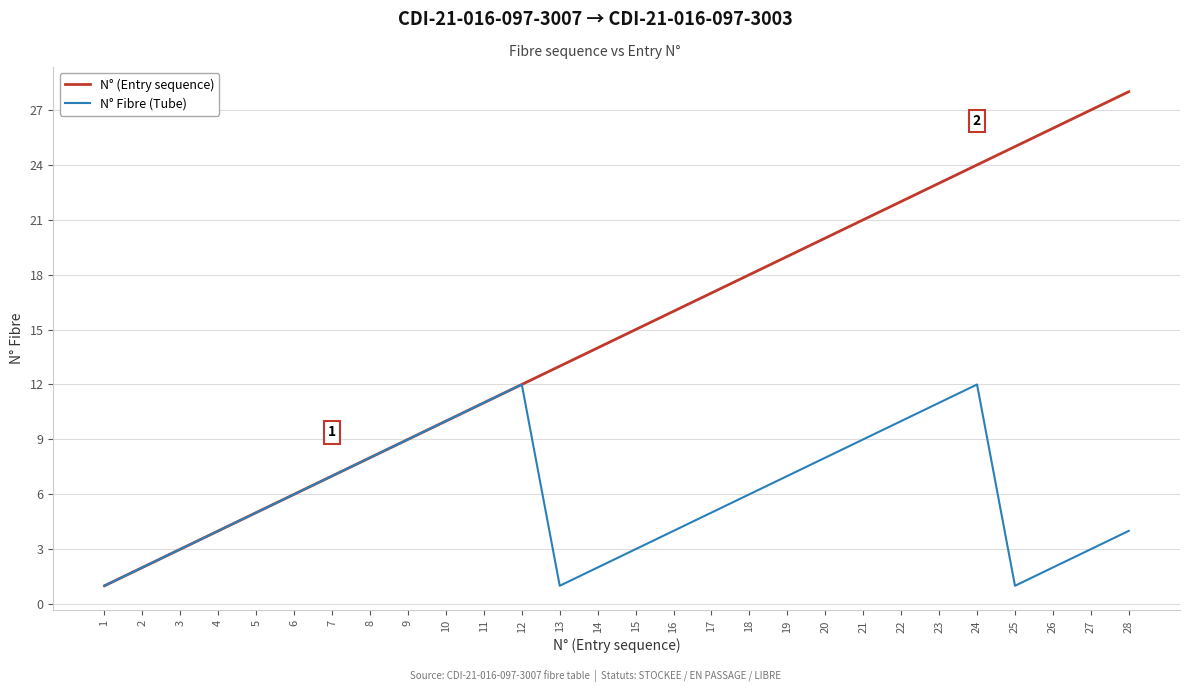

The N° Fibre (Tube) series shows 10 at 22. True or false?

True